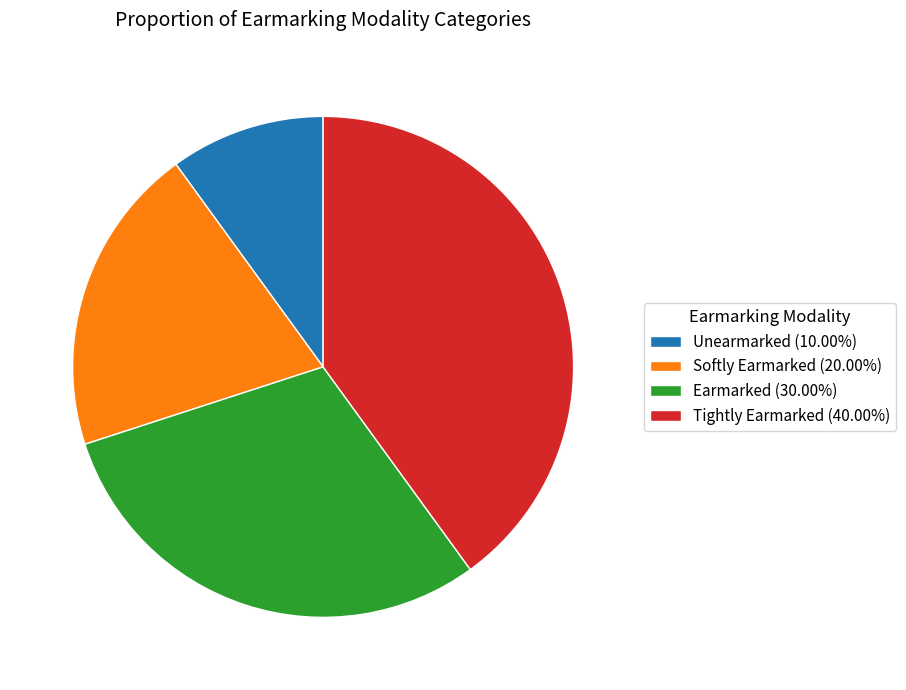

Does Softly Earmarked represent more than half of the total?

No